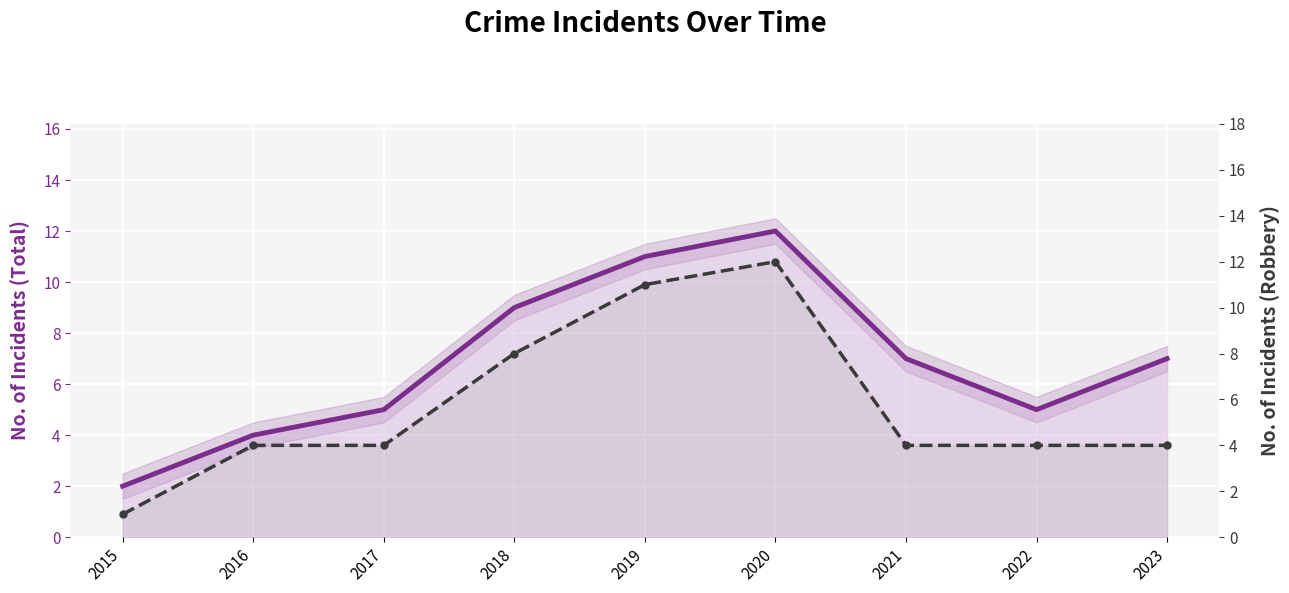

True or false: Total has a value of 12 at 2020.

True